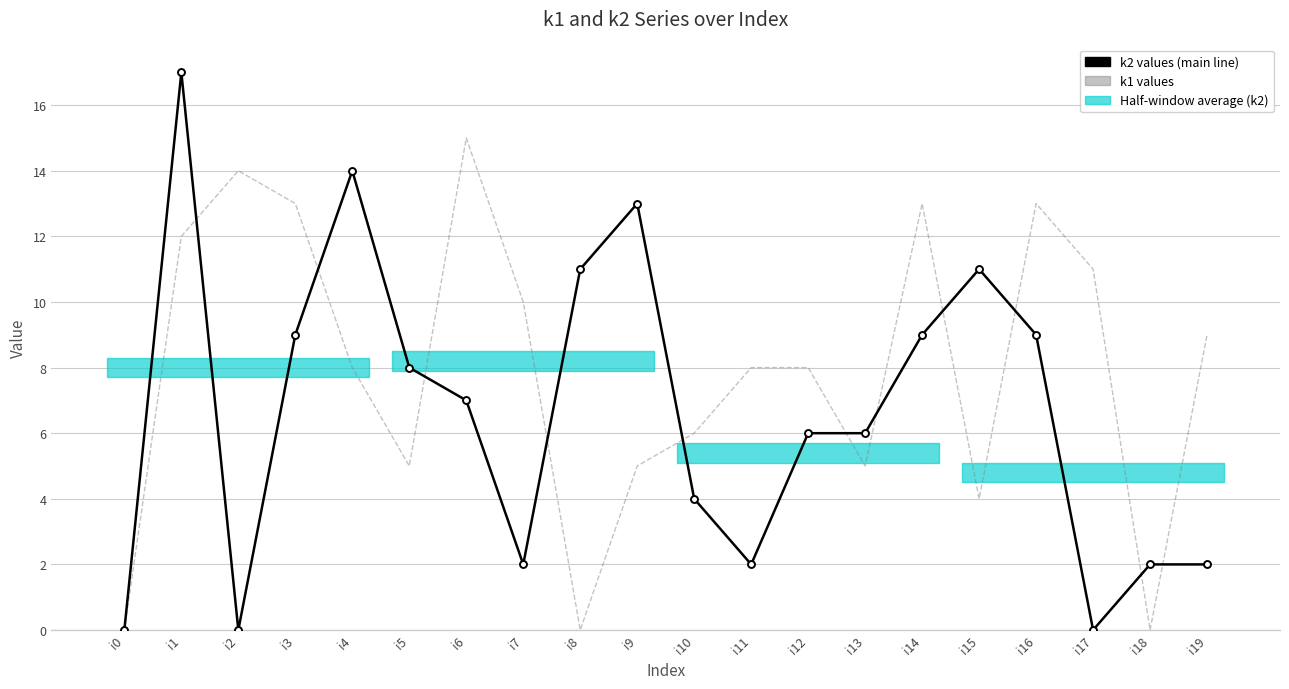

What is the sum of all k1 values values?

159